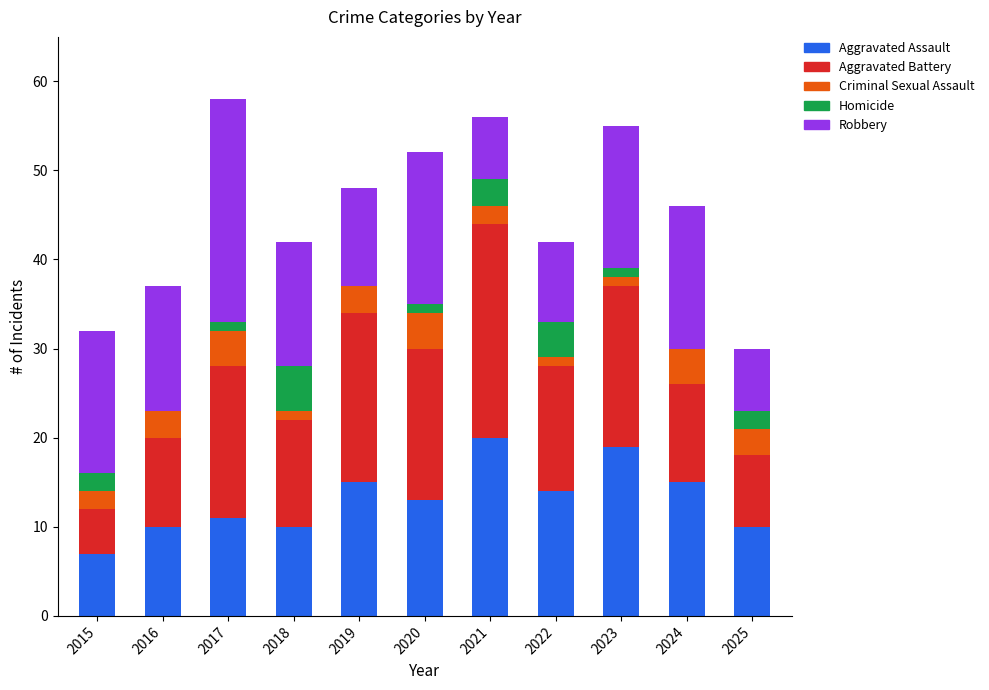

What is the highest value of the Aggravated Assault series?

20